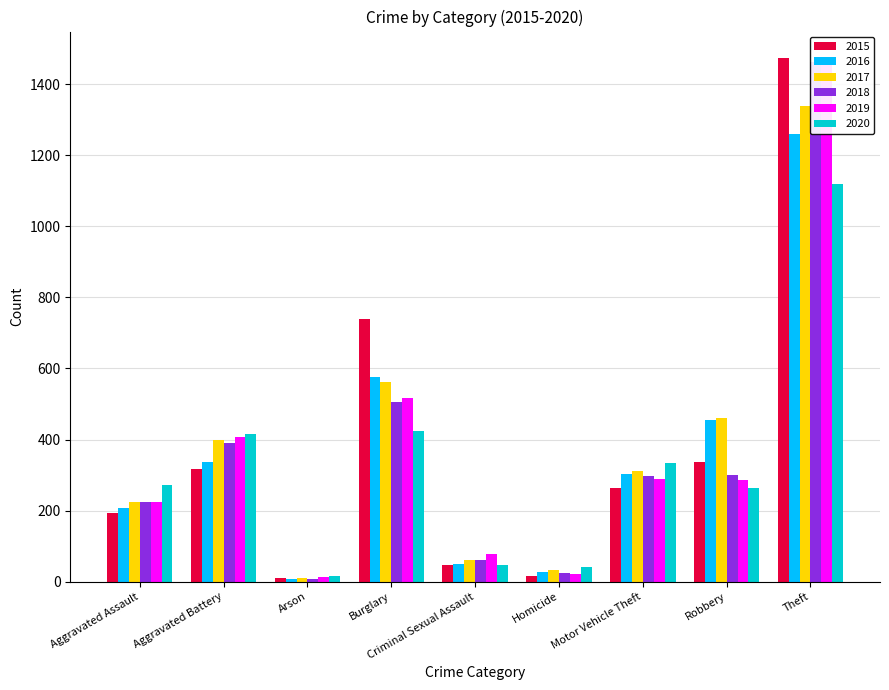

Reading left to right, list all the values displayed in this chart.

2015: 194	316	9	738	46	15	263	337	1474
2016: 206	336	7	576	50	26	304	454	1259
2017: 225	400	10	562	62	33	312	460	1339
2018: 225	389	7	506	60	25	298	301	1461
2019: 223	407	12	517	77	22	290	287	1459
2020: 273	416	17	425	48	41	333	263	1120